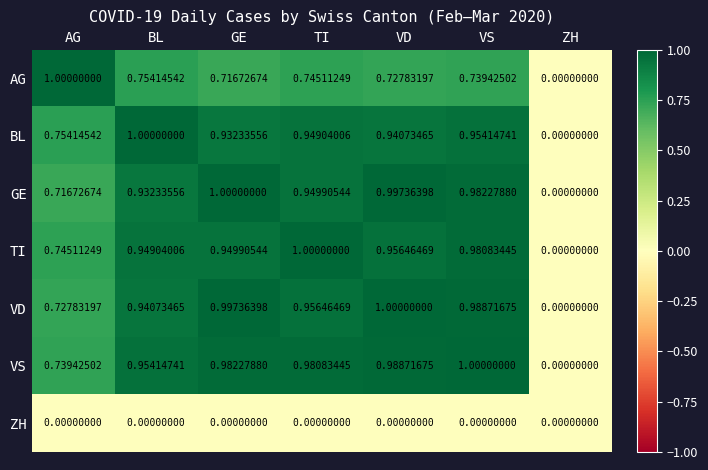

Which series has the largest total across all categories?

VS